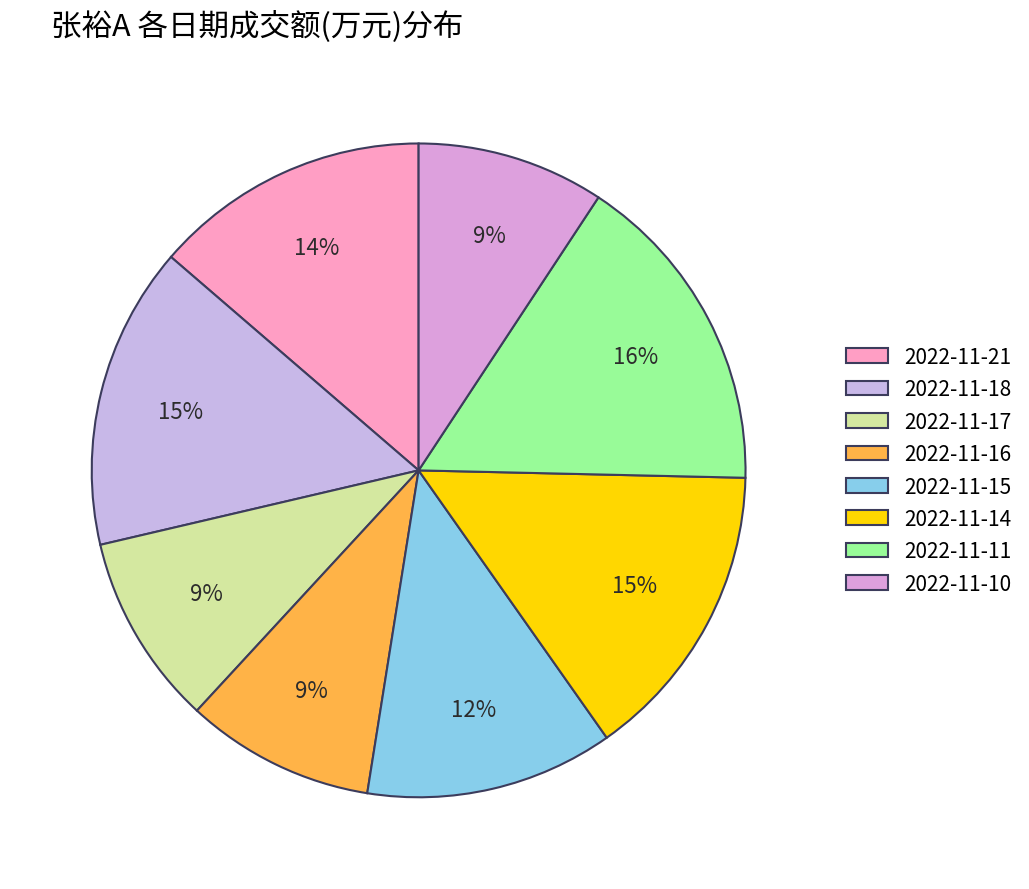

Is the sum of 2022-11-11 and 2022-11-16 greater than half?

No